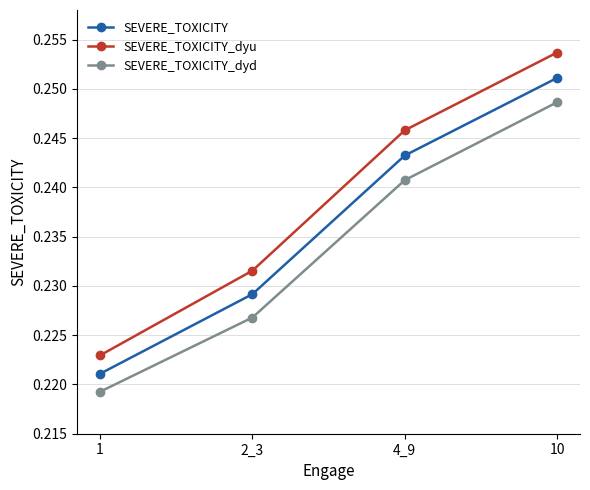

Does the chart display data point markers on the line(s)?

Yes